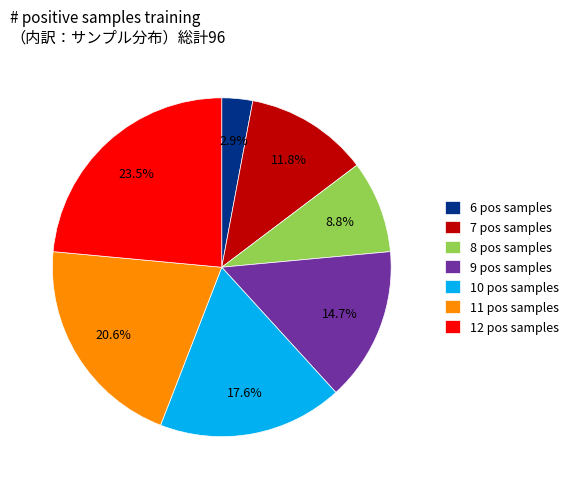

How much of the chart is everything except 6?

97.1%